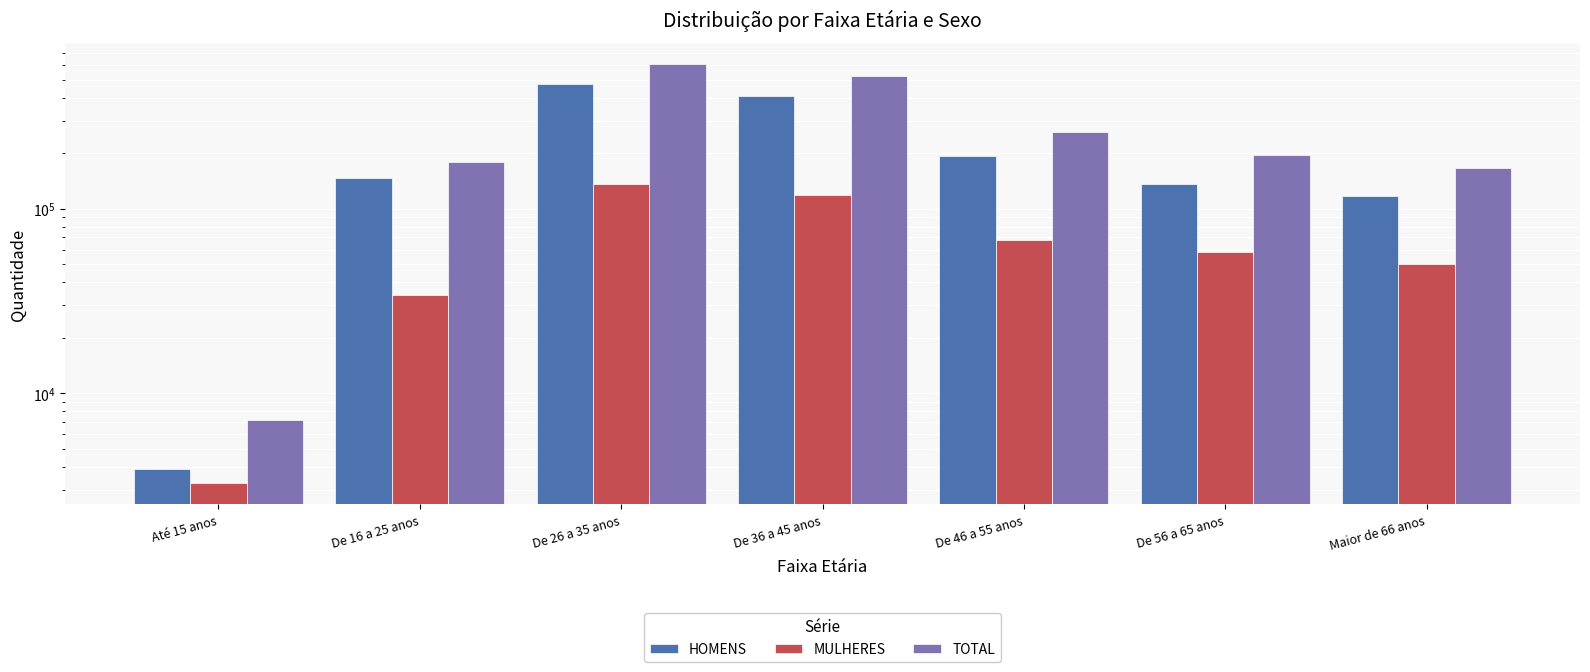

The HOMENS series shows 192118 at De 46 a 55 anos. True or false?

True